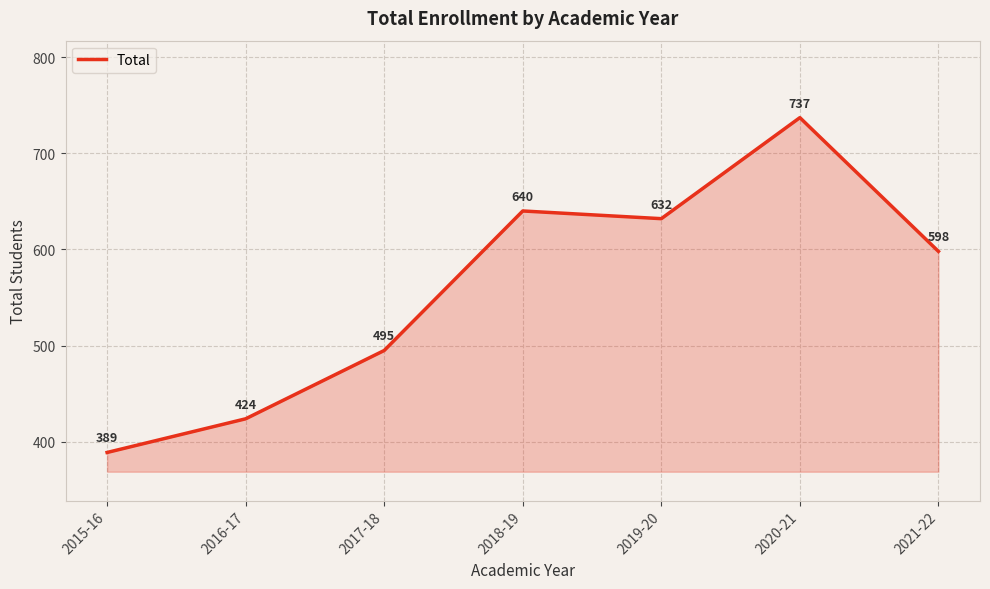

What position from the left is 2017-18?

3